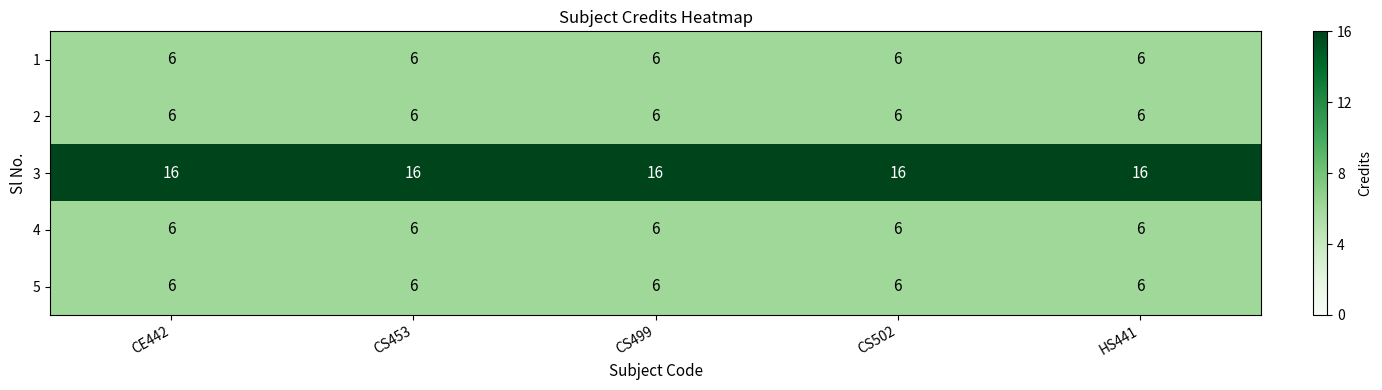

What is the average value of the 5 series?

6